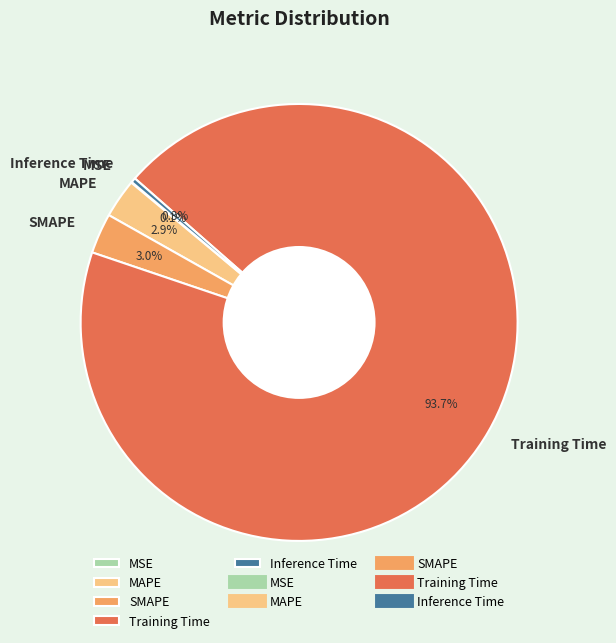

To the nearest percent, what is the difference between the Inference Time and MAPE slice percentages?

3%